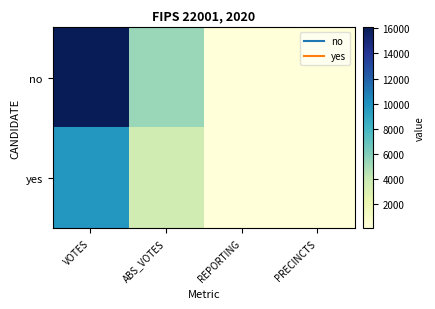

Count the number of categories in the chart.

4